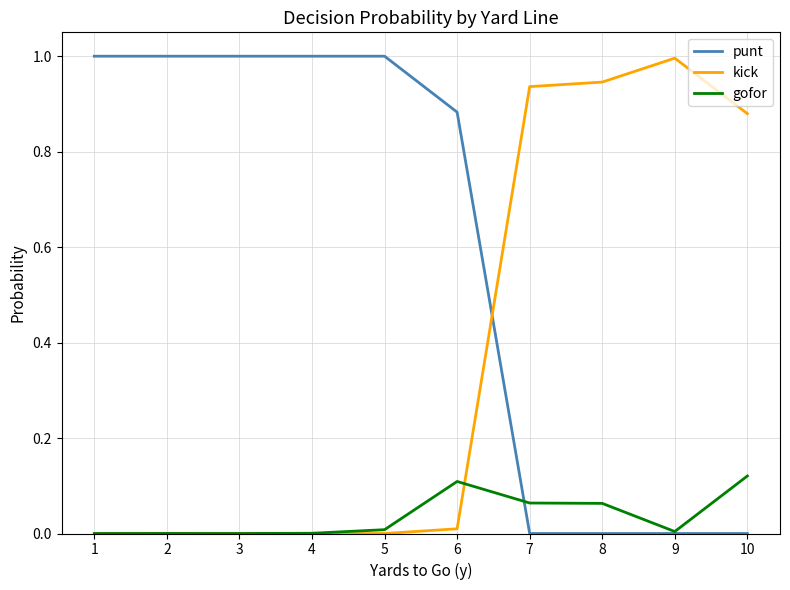

Which category has the highest value in the kick series?

9